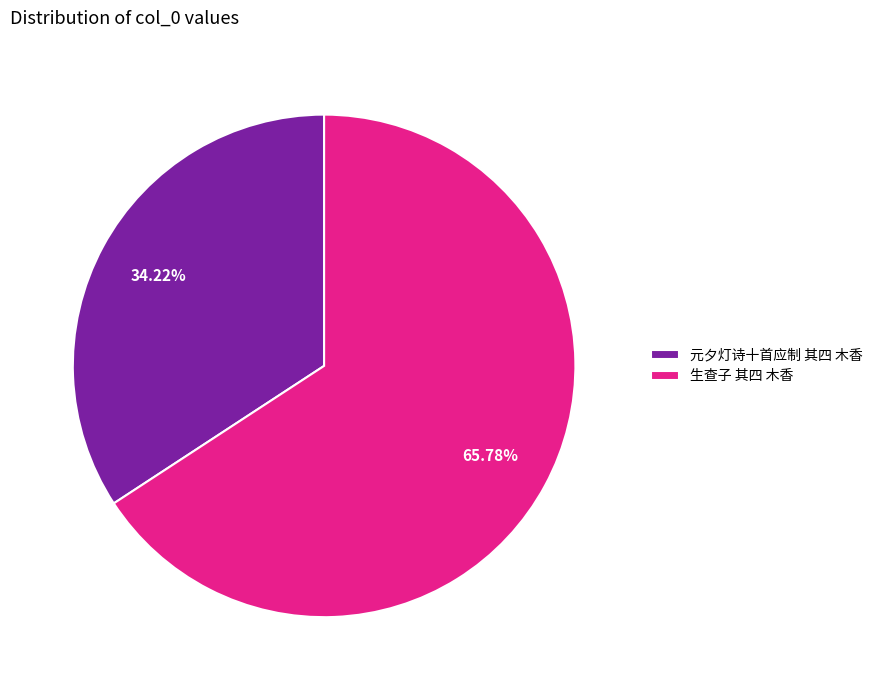

True or false: 生查子 其四 木香 accounts for 72% of the total.

False